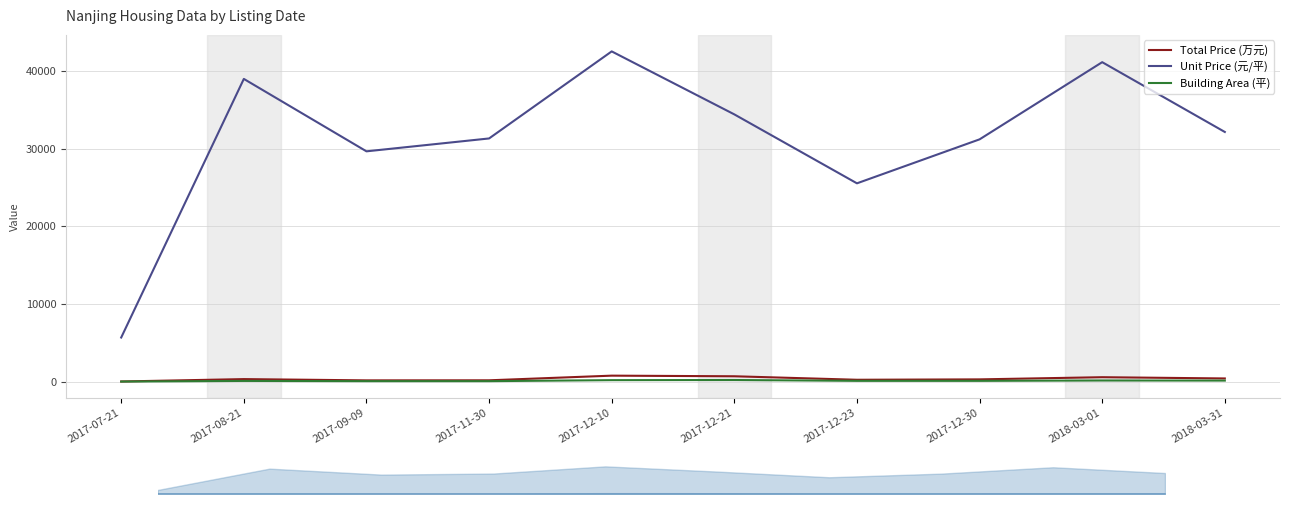

List the labels in order of Building Area (平) value, largest first.

2017-12-21, 2017-12-10, 2018-03-01, 2018-03-31, 2017-12-23, 2017-12-30, 2017-08-21, 2017-09-09, 2017-11-30, 2017-07-21